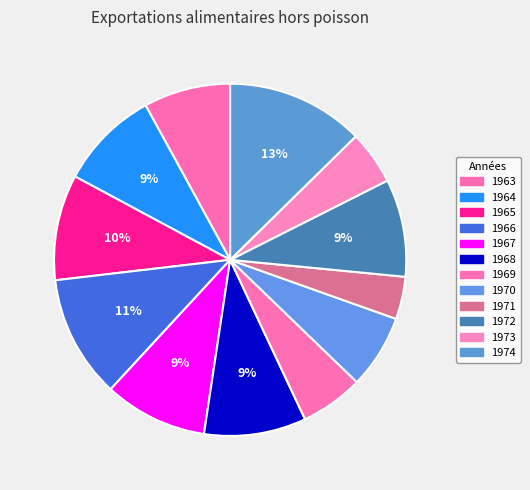

Do 1964 and 1973 together represent more than half of the pie?

No